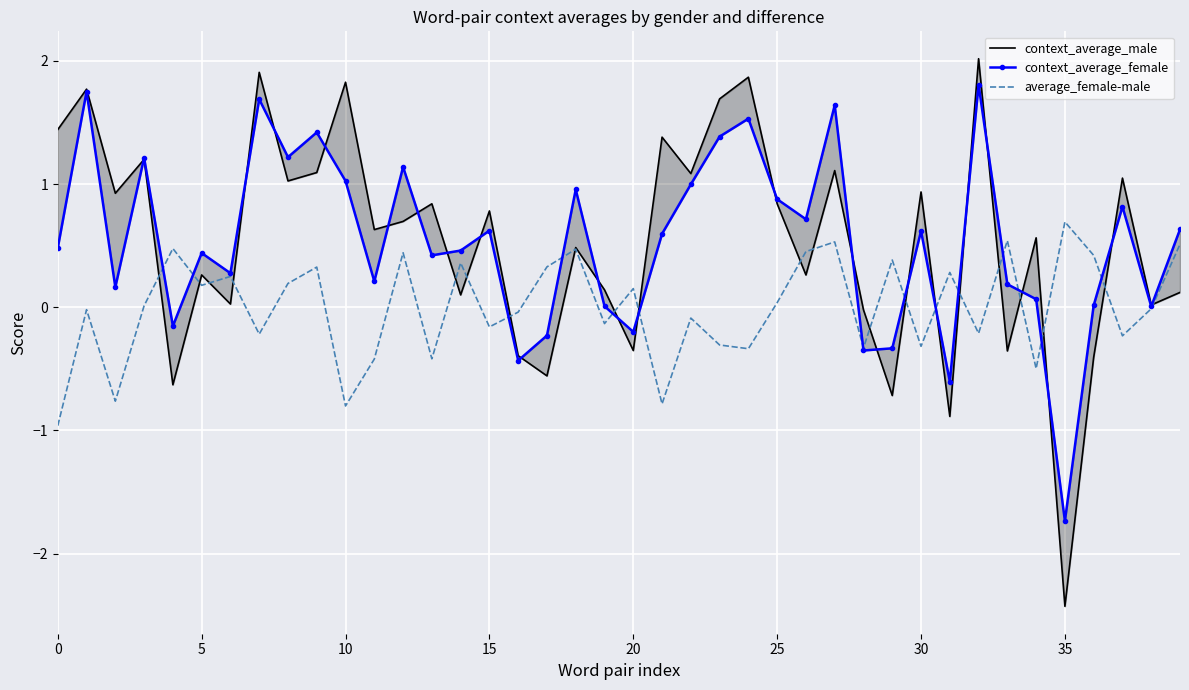

What are all the series names shown in the legend?

context_average_male, context_average_female, average_female-male